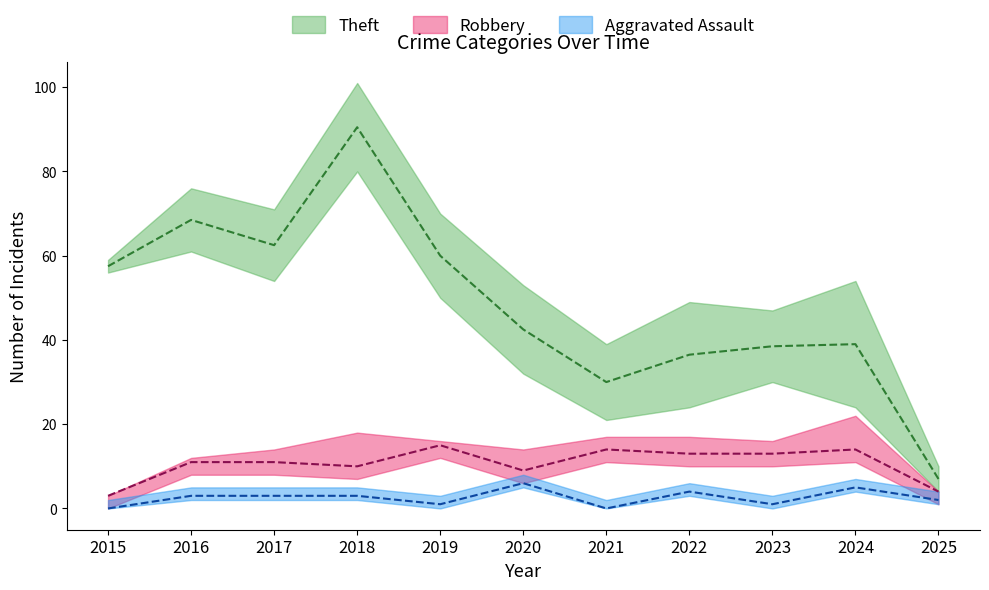

What is the average value of the Aggravated Assault series?

2.5